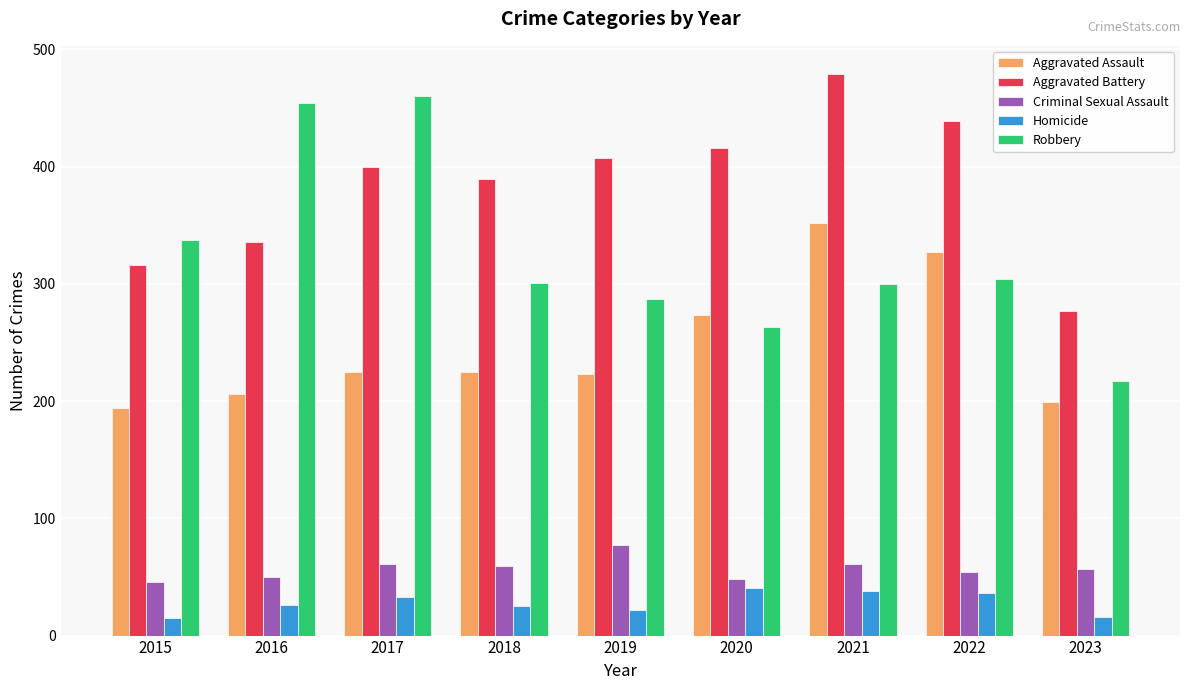

What is the approximate value of Aggravated Battery at 2016?

336